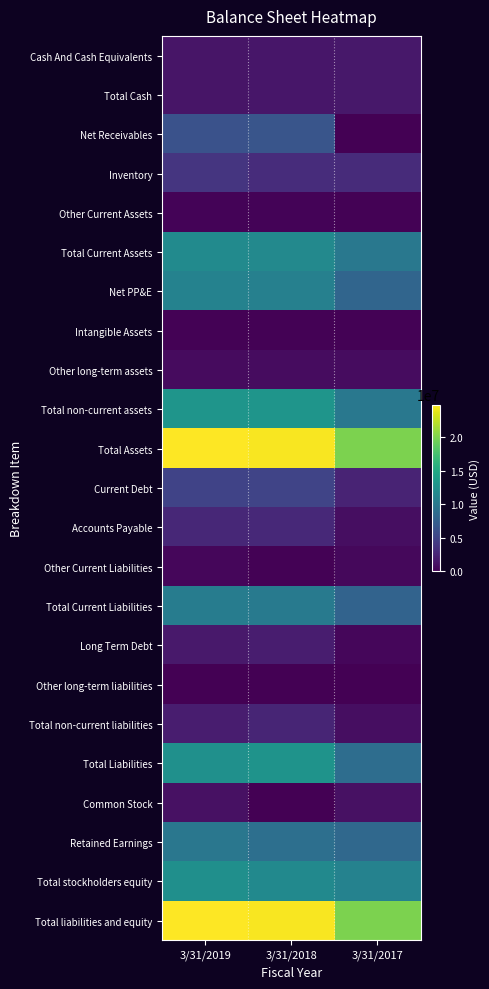

At which category is the sum across all series the highest?

3/31/2019